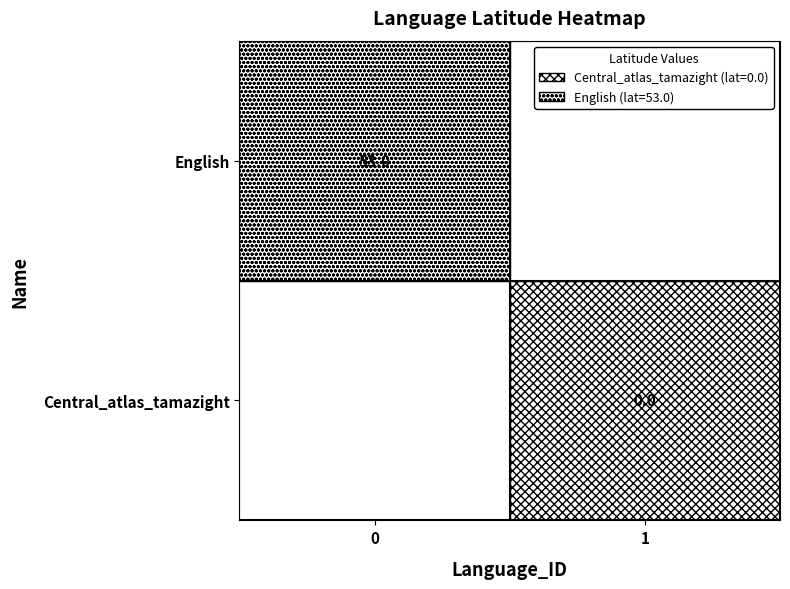

The English series shows 53 at 0. True or false?

True